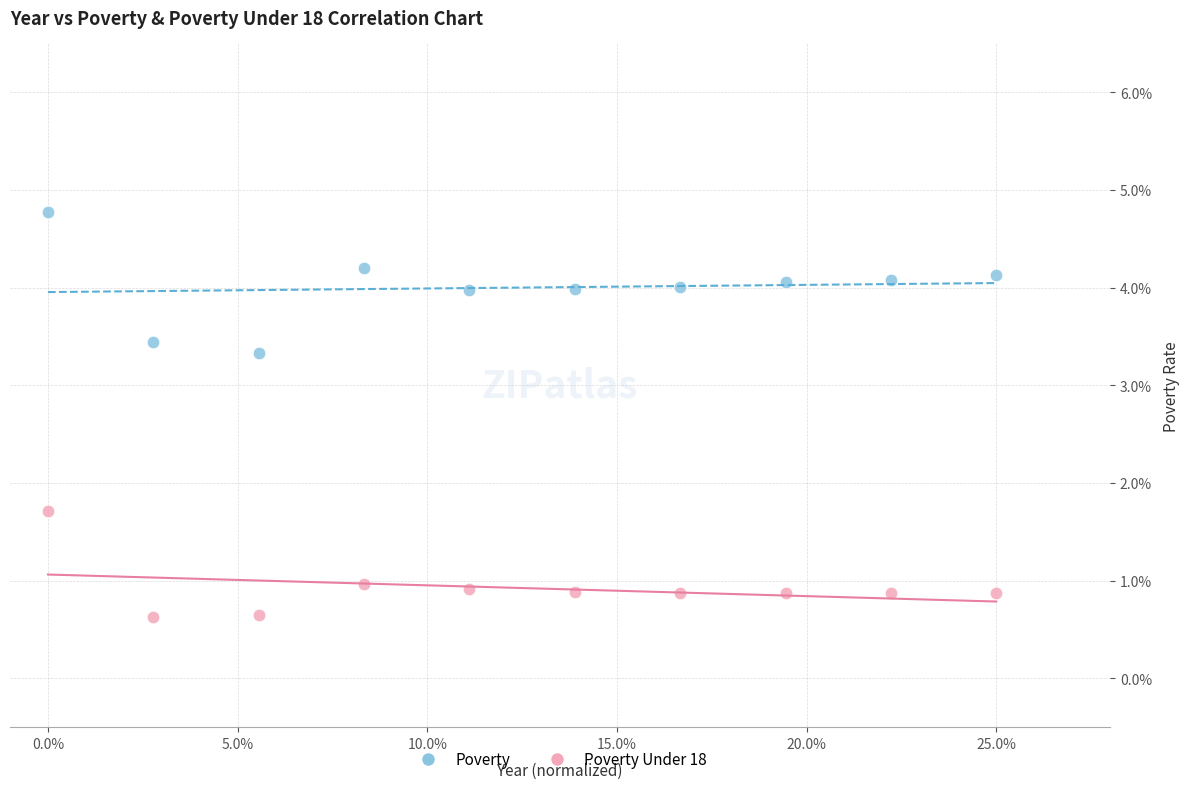

What are all the series names shown in the legend?

Poverty, Poverty Under 18